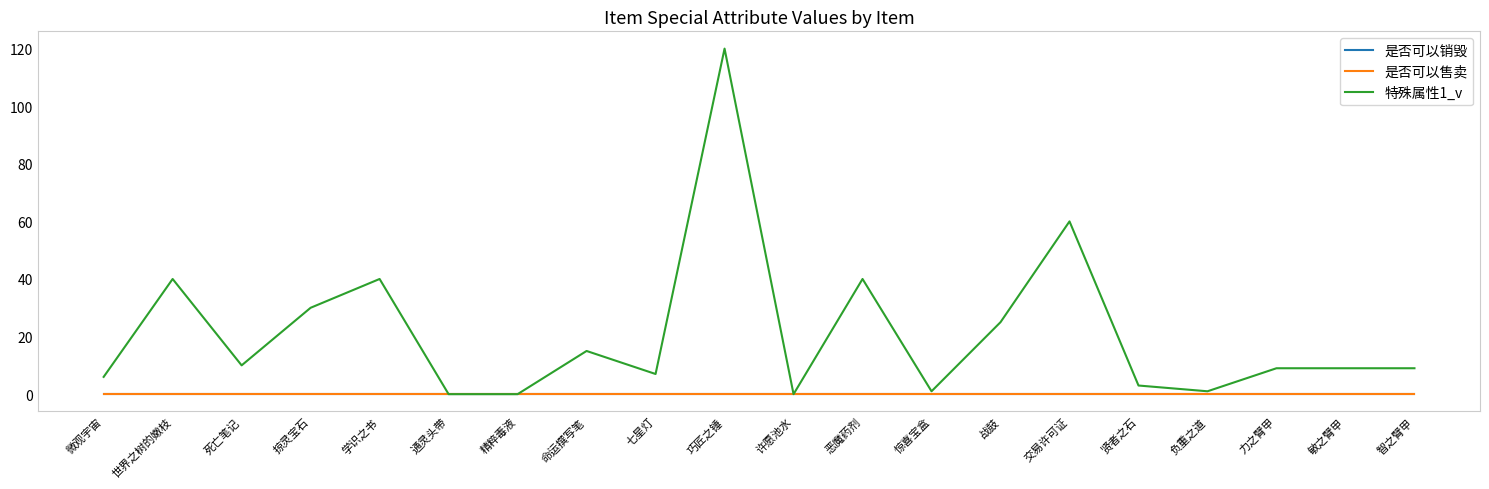

Rank the categories by 是否可以销毁 value from highest to lowest.

微观宇宙, 世界之树的嫩枝, 死亡笔记, 掠灵宝石, 学识之书, 通灵头带, 精粹毒液, 命运撰写笔, 七星灯, 巧匠之锤, 许愿池水, 恶魔药剂, 惊喜宝盒, 战鼓, 交易许可证, 贤者之石, 负重之道, 力之臂甲, 敏之臂甲, 智之臂甲